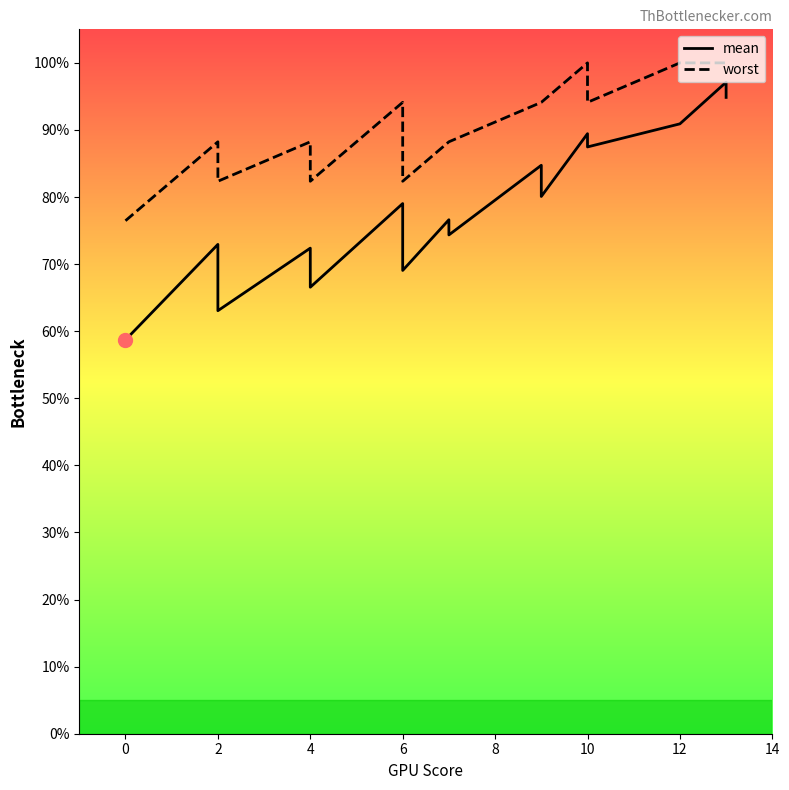

Which series has the largest total across all categories?

worst